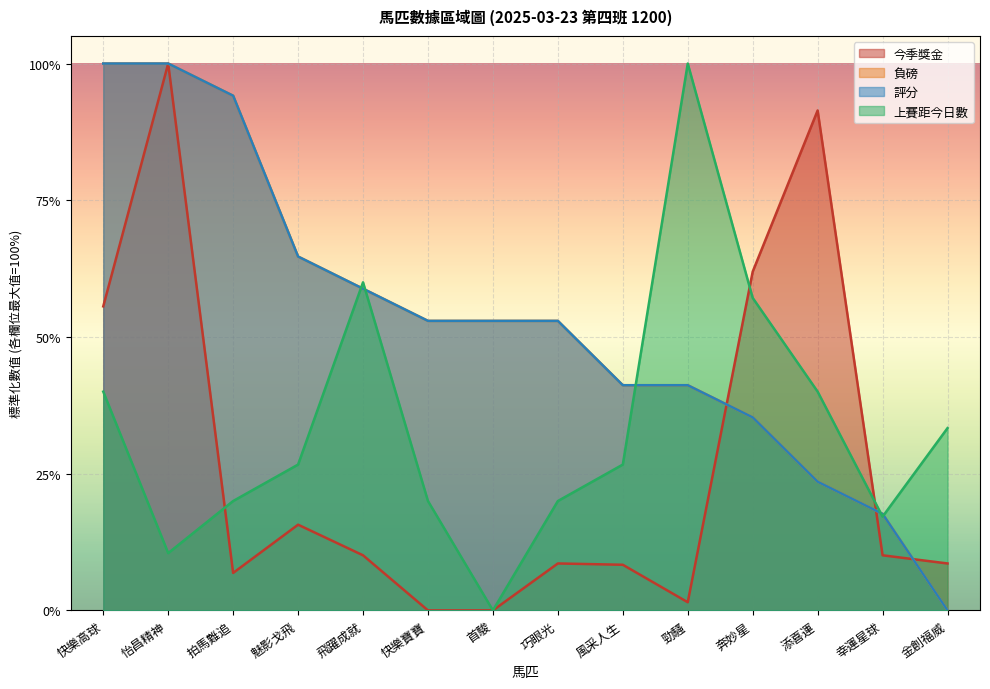

Is it true that 負磅 equals 0.1 at 添喜運?

False